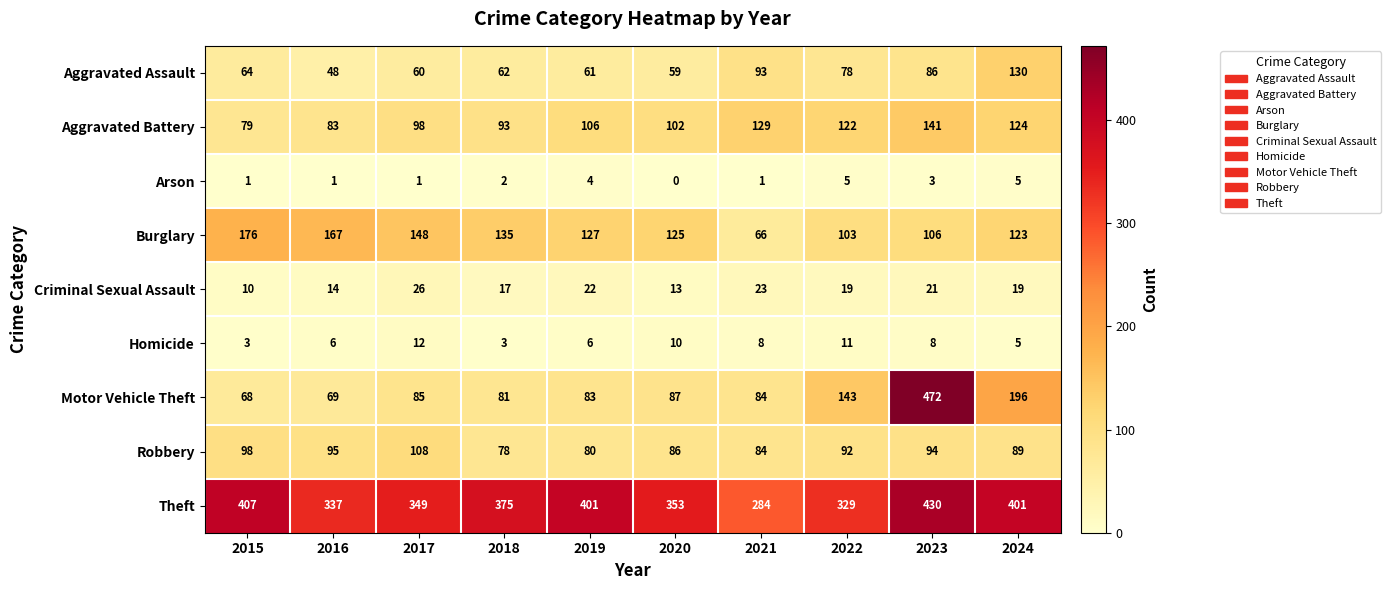

Between 2019 and 2023, which series saw the biggest shift?

Motor Vehicle Theft